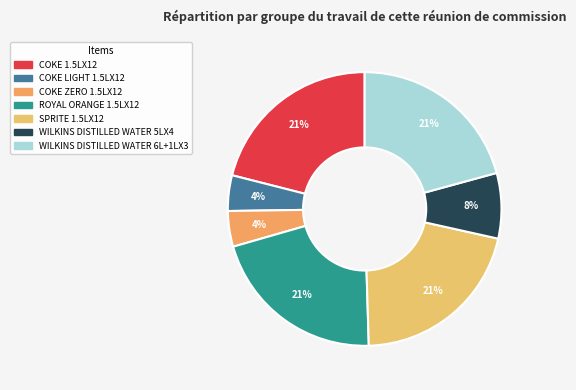

Rank the categories by value from lowest to highest.

COKE LIGHT 1.5LX12, COKE ZERO 1.5LX12, WILKINS DISTILLED WATER 5LX4, WILKINS DISTILLED WATER 6L+1LX3, COKE 1.5LX12, ROYAL ORANGE 1.5LX12, SPRITE 1.5LX12